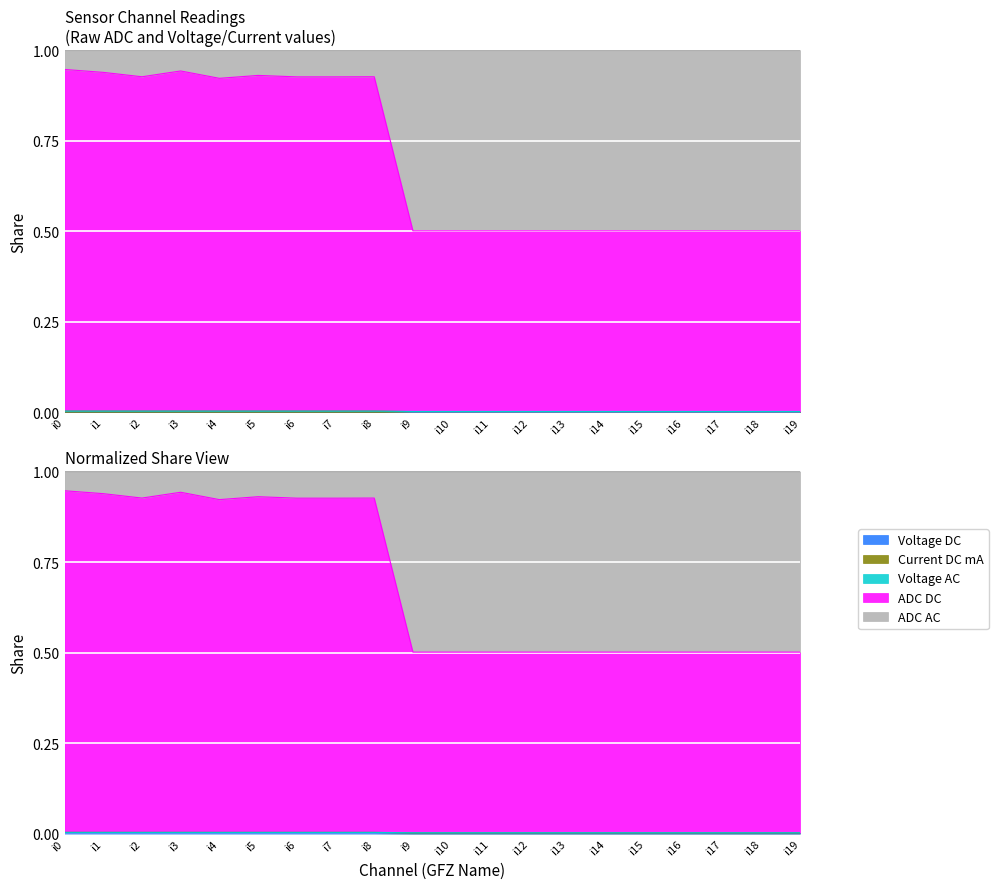

Count the number of categories in the chart.

20